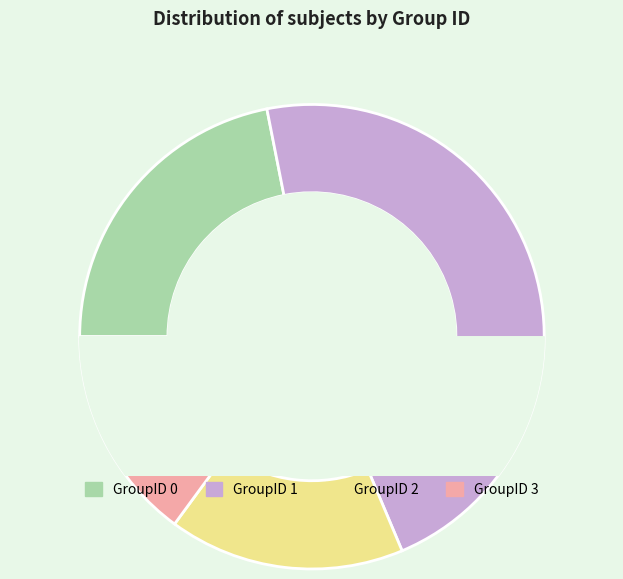

How many segments does this pie chart have?

4